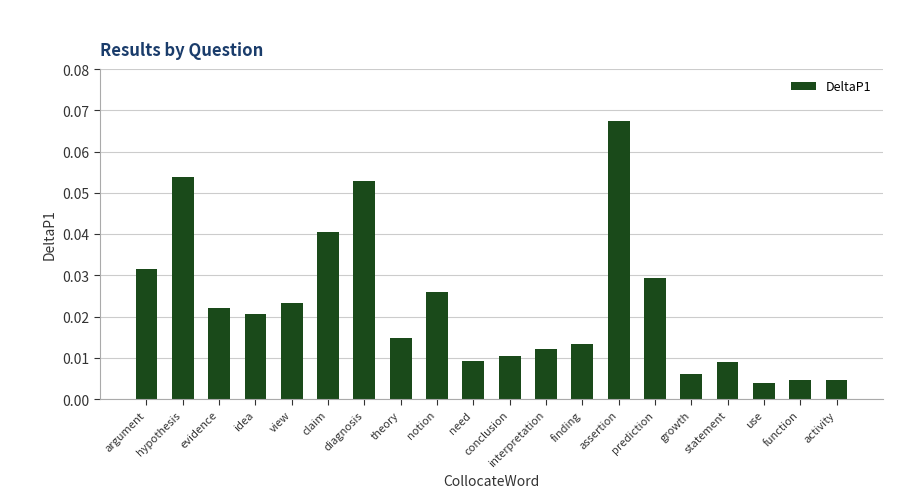

At which label is the value closest to 0?

use